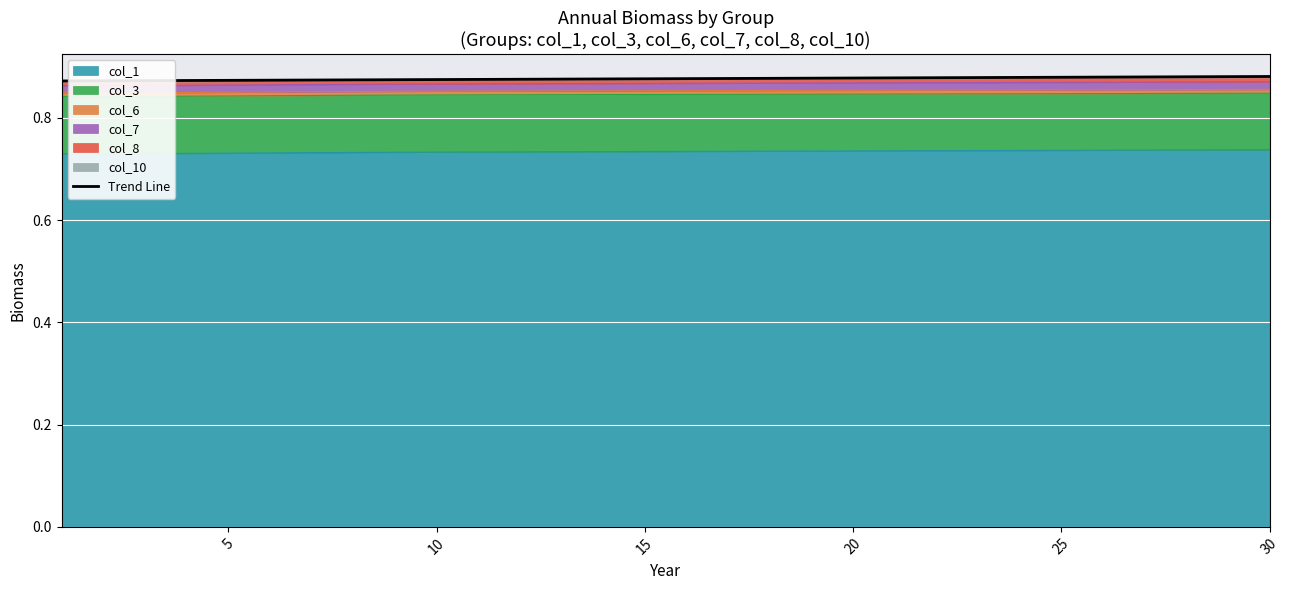

Is it true that Trend Line equals 0.4 at 5?

False